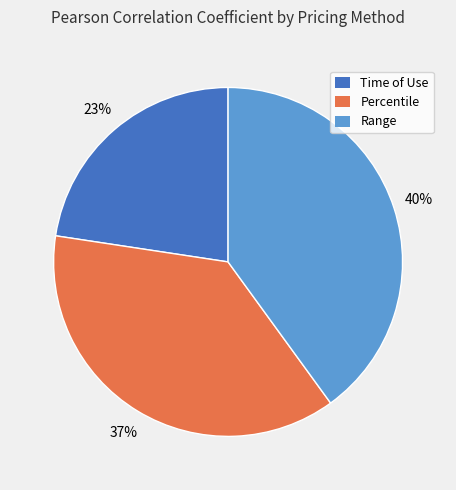

Between Percentile and Range, which is larger?

Range